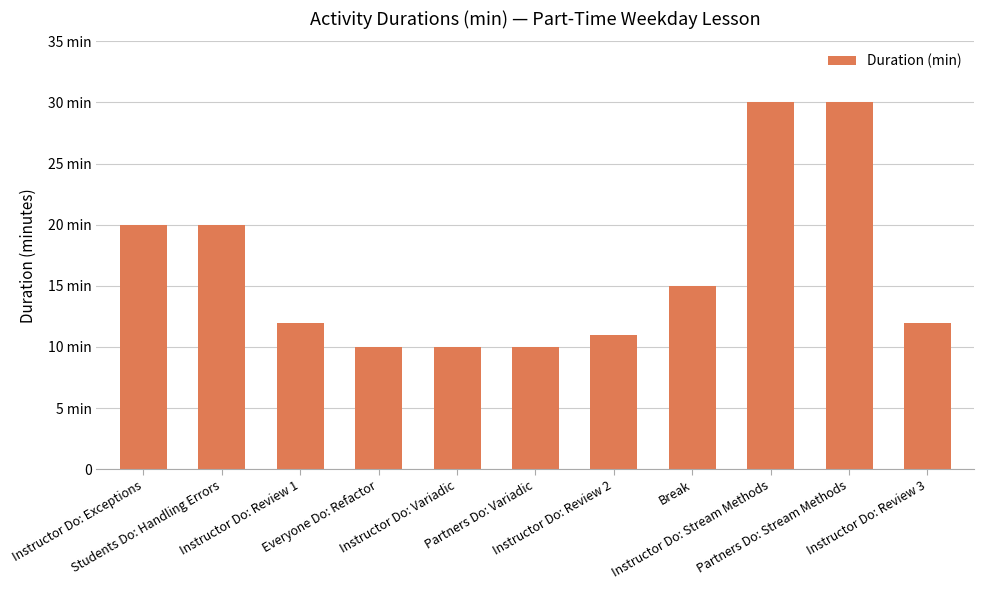

What is the smallest value displayed?

10